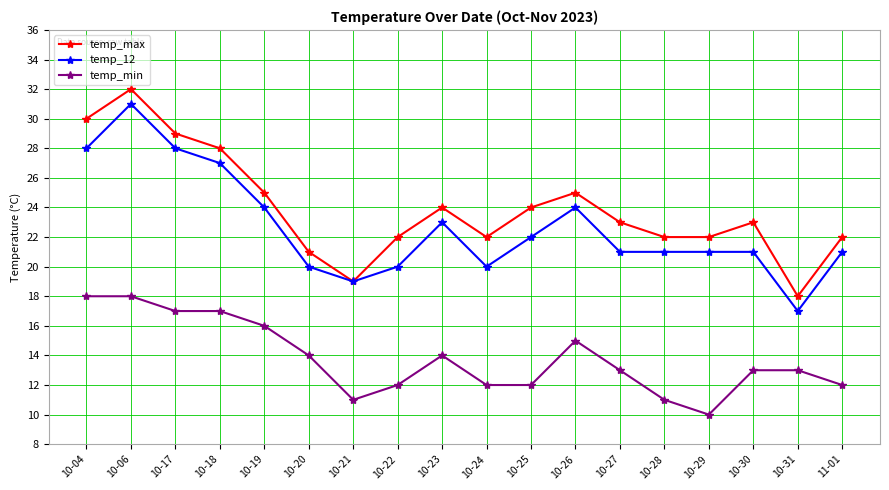

Where is the first local minimum for temp_max?

10-21